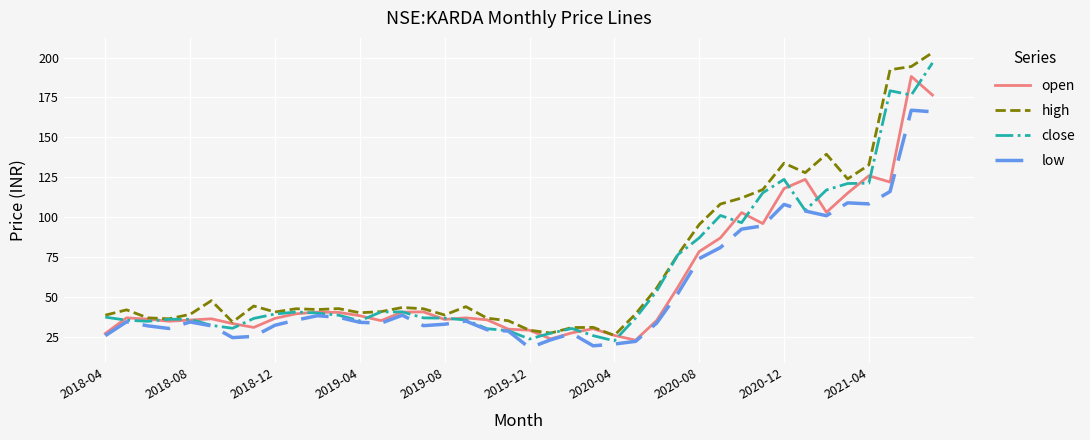

What is the minimum value for high?

26.0